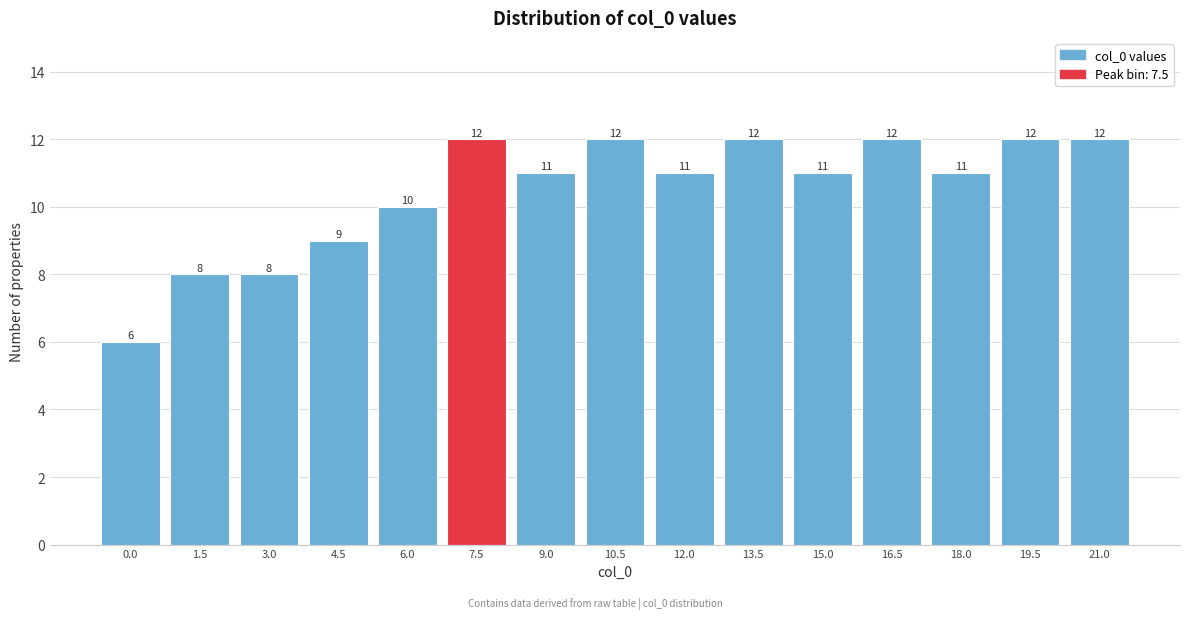

Reading right to left, transcribe all the data shown in this chart.

12	12	11	12	11	12	11	12	11	12	10	9	8	8	6